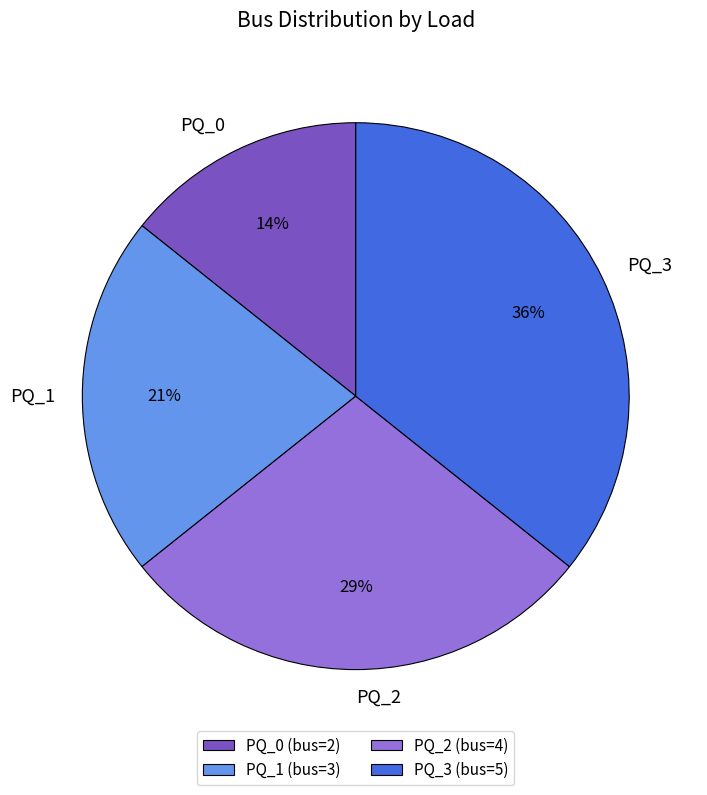

Which has a higher value, PQ_1 or PQ_3?

PQ_3